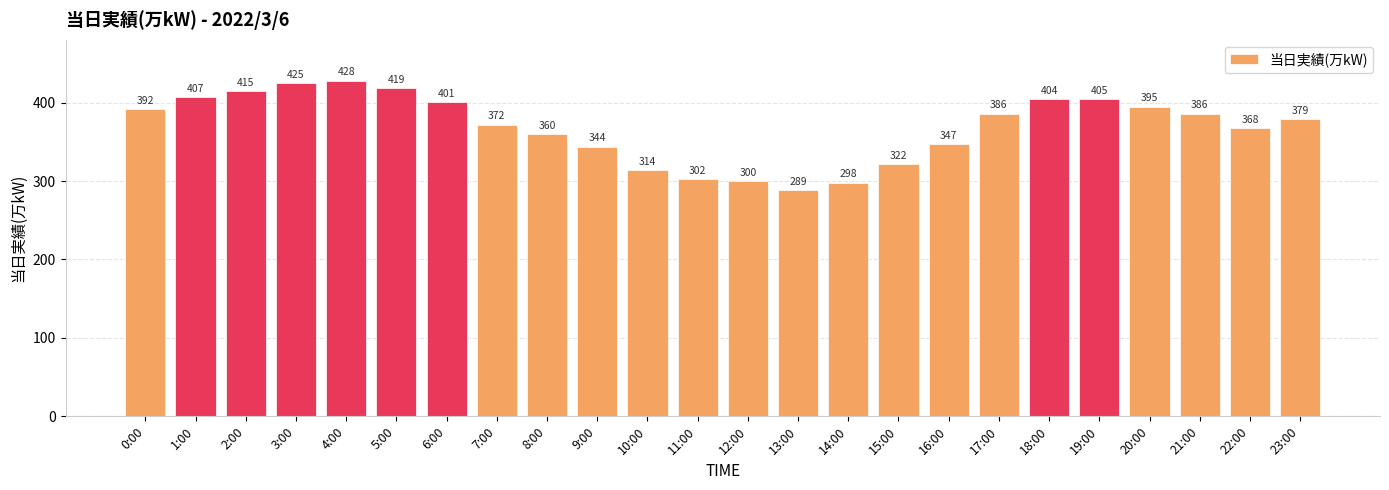

What is the difference between the second highest and second lowest values?

127